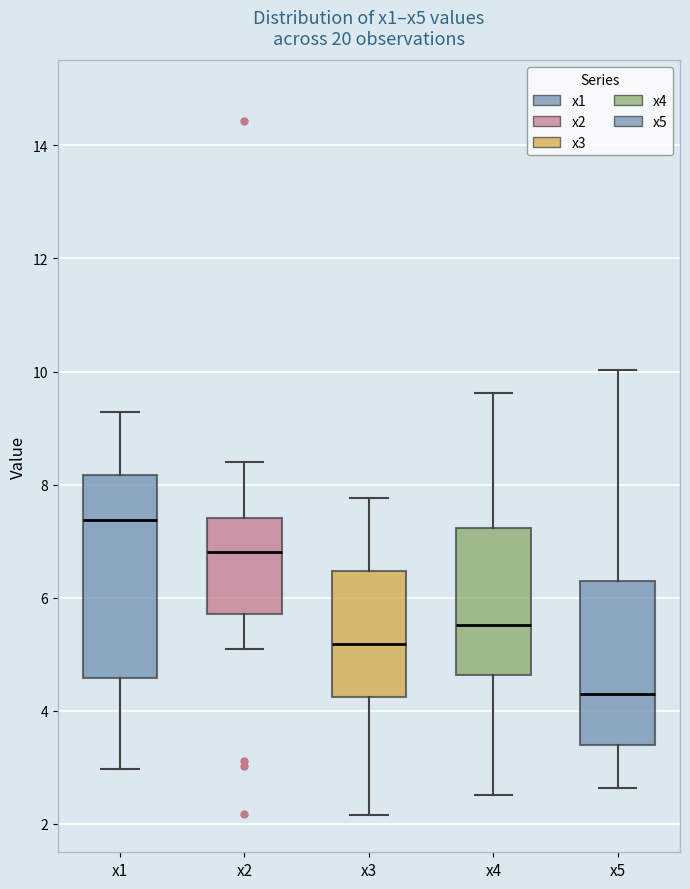

Which box has the lowest median line?

x5